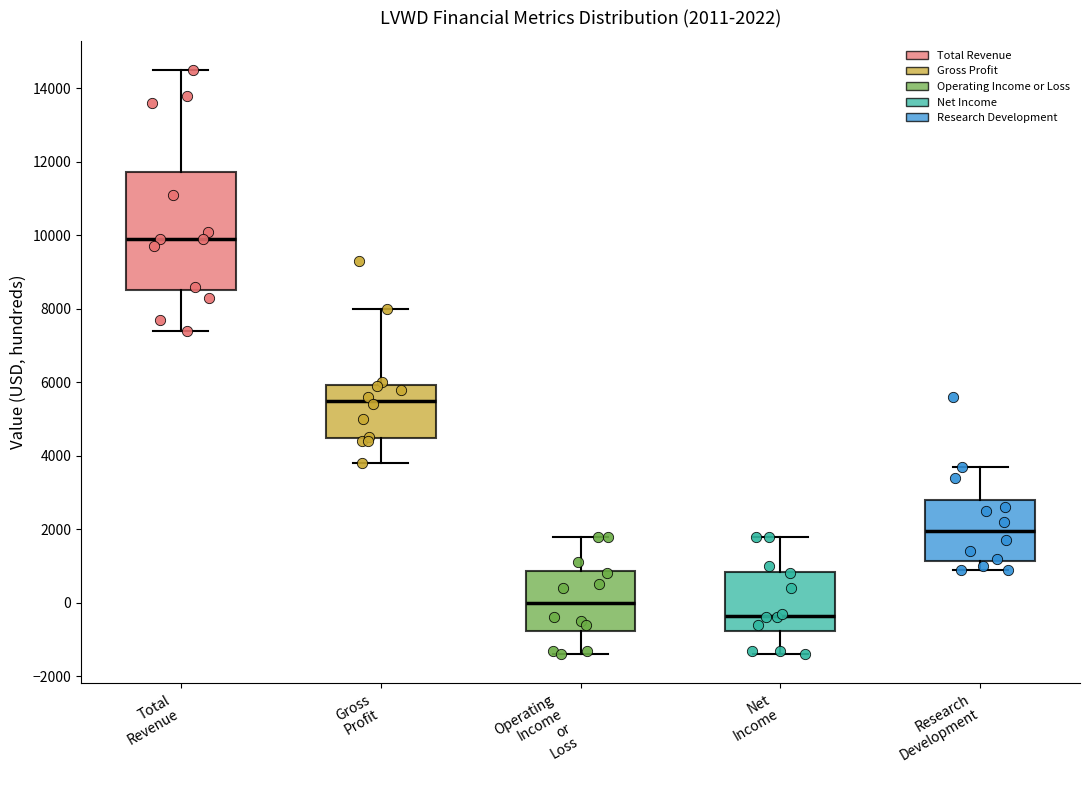

Comparing the boxes themselves (not the whiskers), which one is the tallest?

Total Revenue